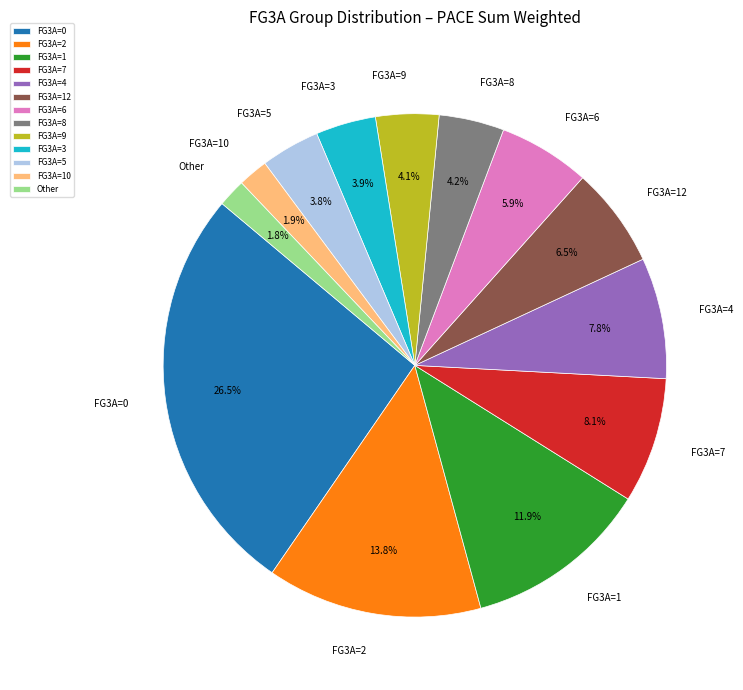

How many segments does this pie chart have?

13